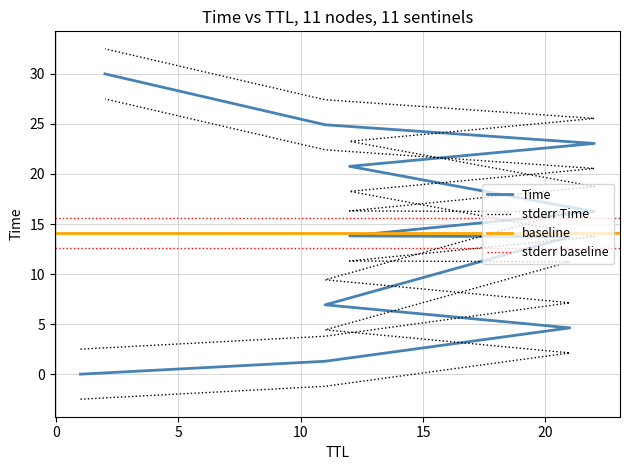

Count the number of values greater than 13.

7